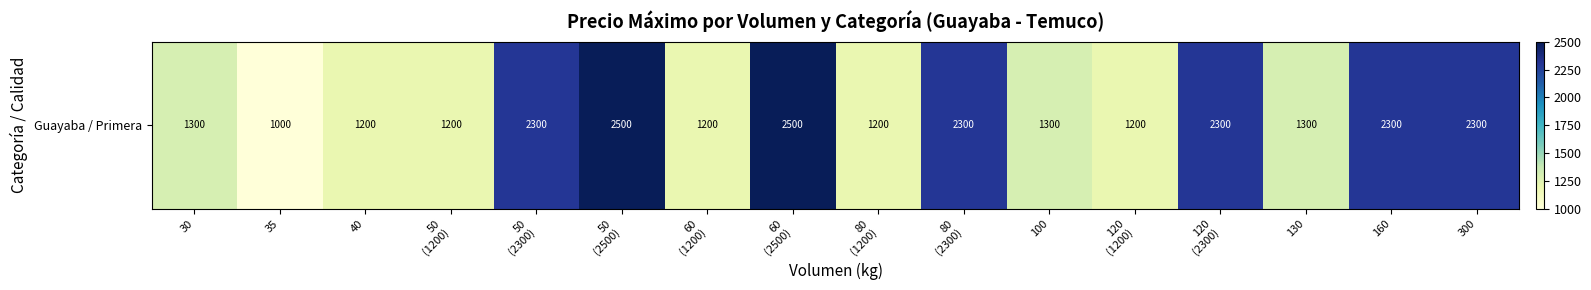

What is the change in value from 30 to 50
(2500)?

+1200